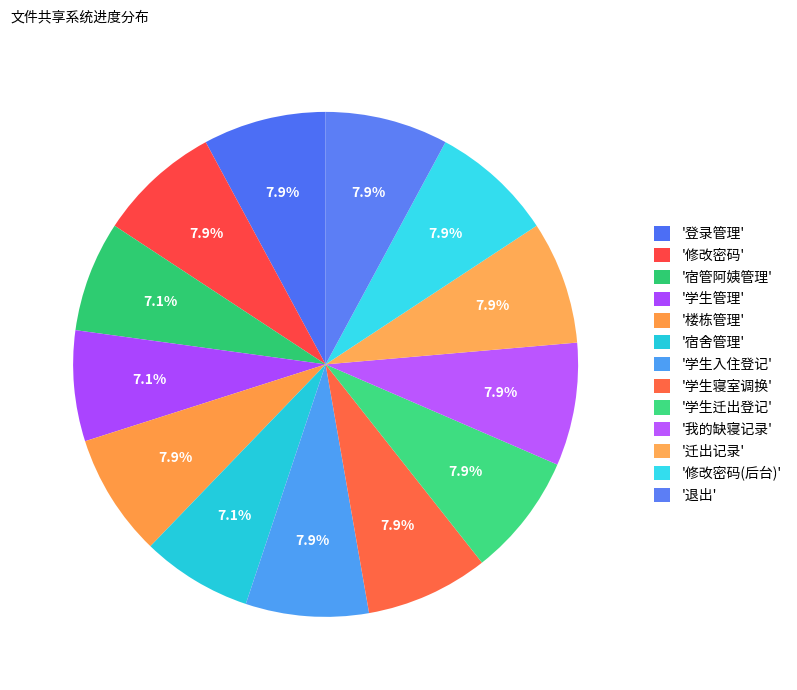

What is the largest slice in the pie chart?

登录管理